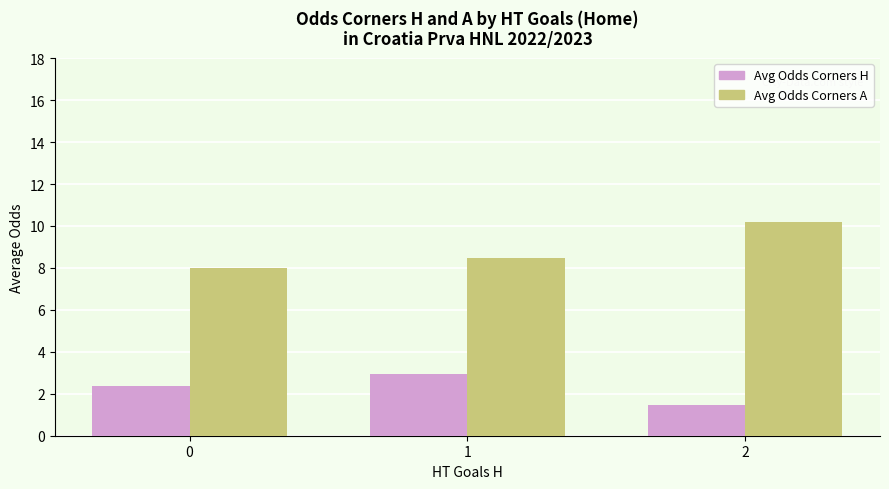

What is the spread (max minus min) of values at 2?

8.7